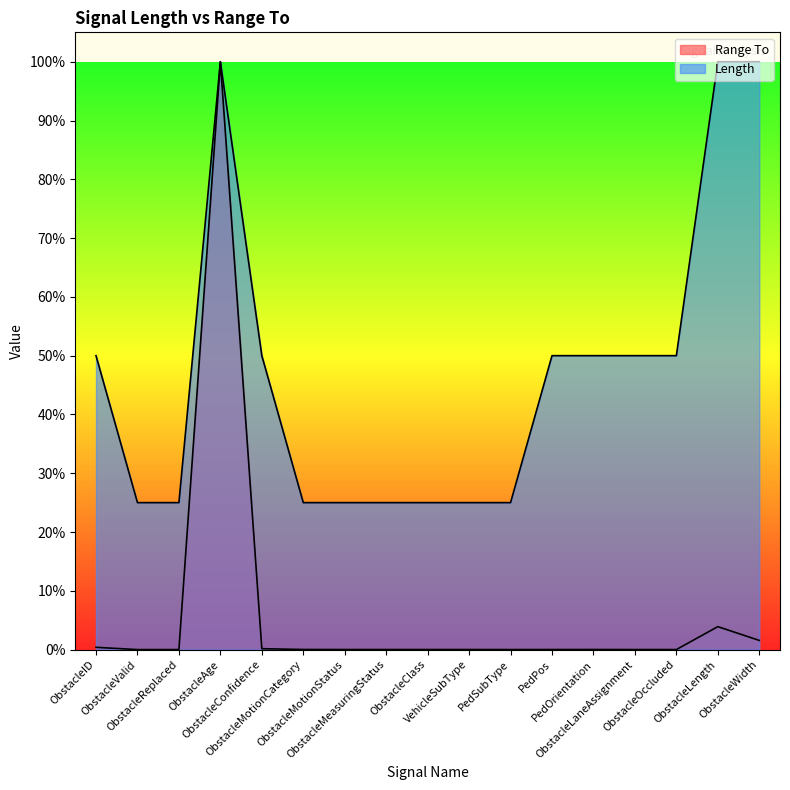

What is the label of the 13th point from the left?

PedOrientation